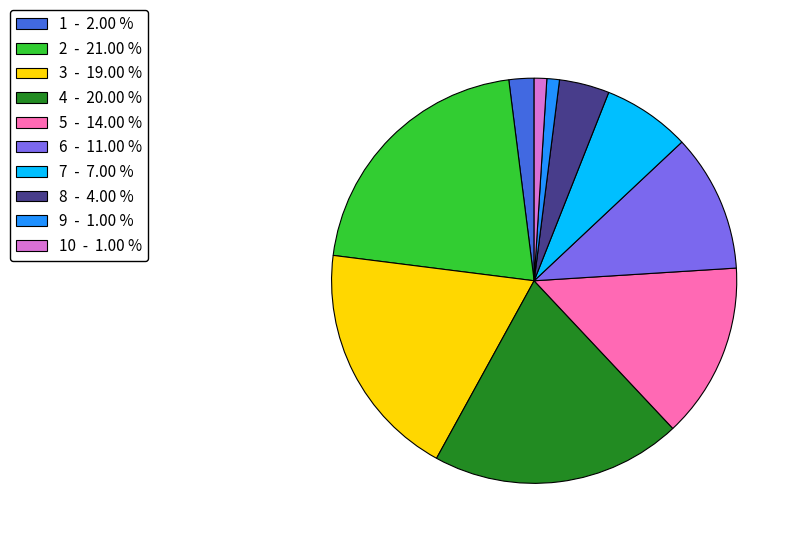

Count the number of slices in the pie.

10